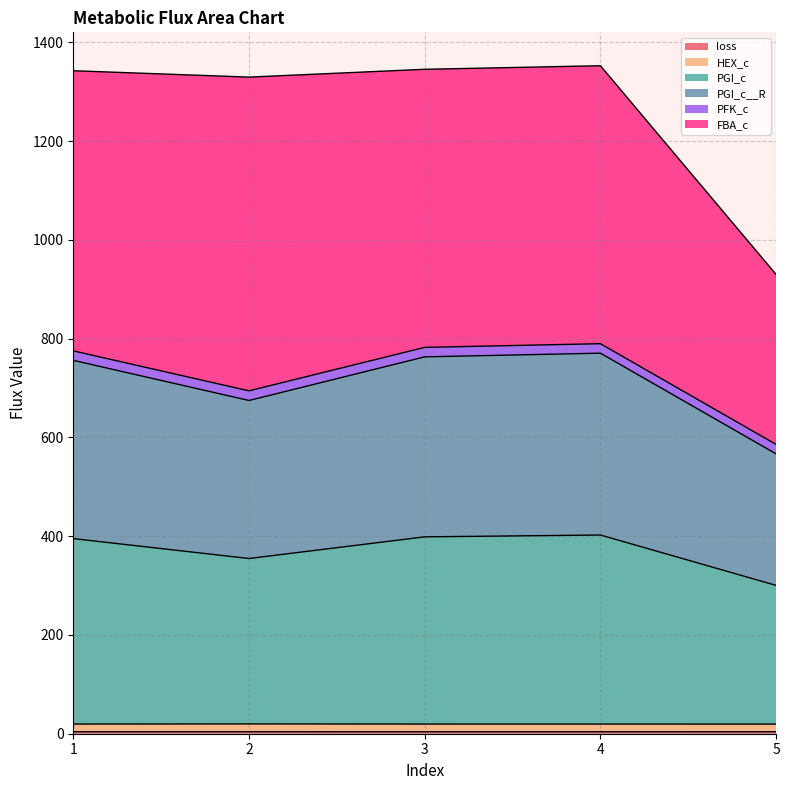

True or false: PGI_c and PGI_c__R intersect in this chart.

False